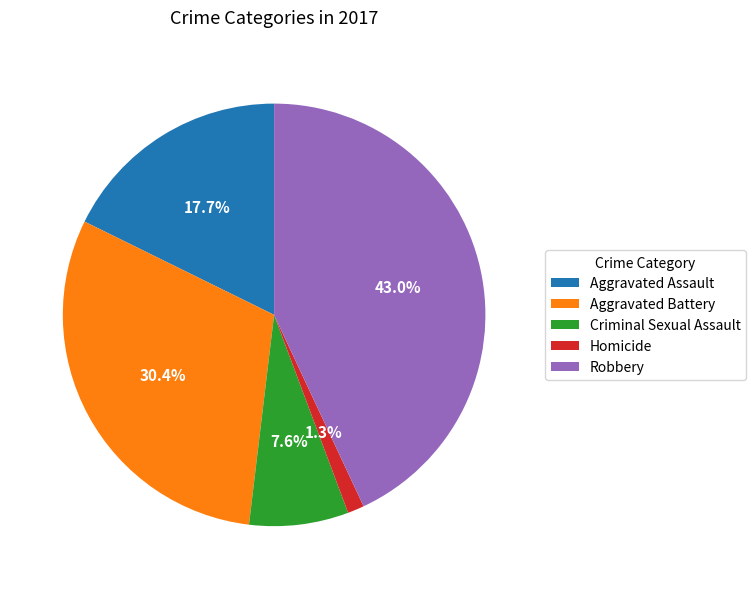

Approximately how many times larger is the value at Aggravated Battery compared to Robbery?

0.7